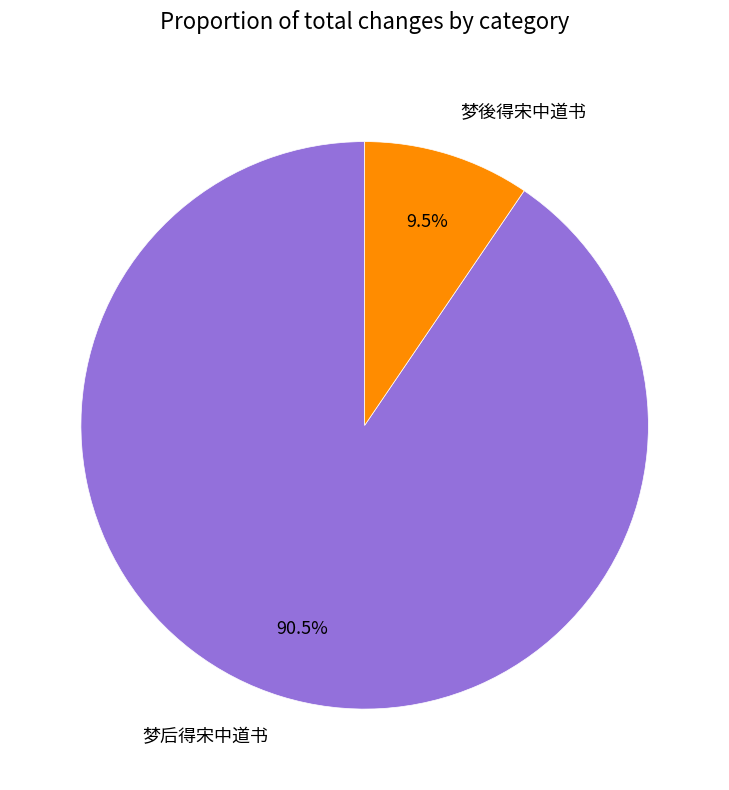

Rank the categories by value from lowest to highest.

梦後得宋中道书, 梦后得宋中道书